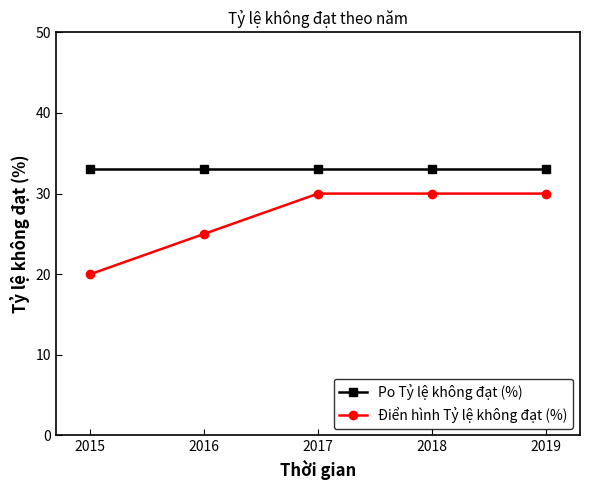

List the series in order of their overall mean, lowest first.

Điển hình Tỷ lệ không đạt (%), Po Tỷ lệ không đạt (%)